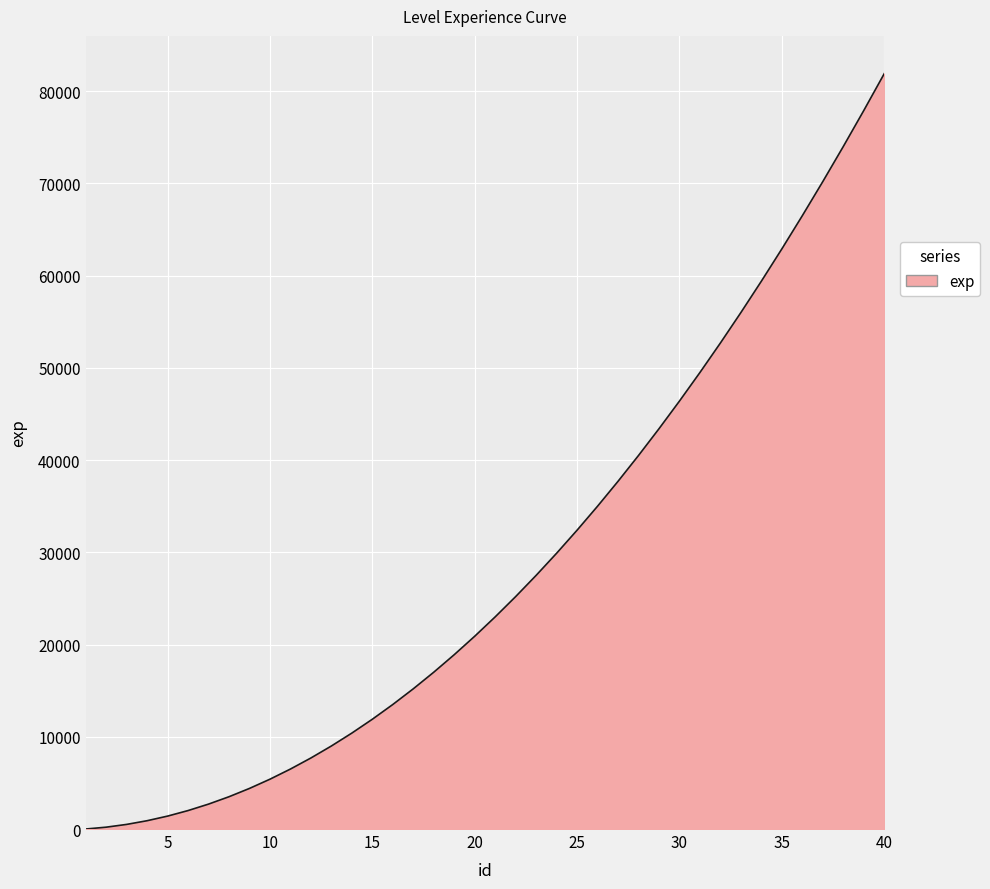

True or false: there are more than 2 points higher than both neighbors.

False